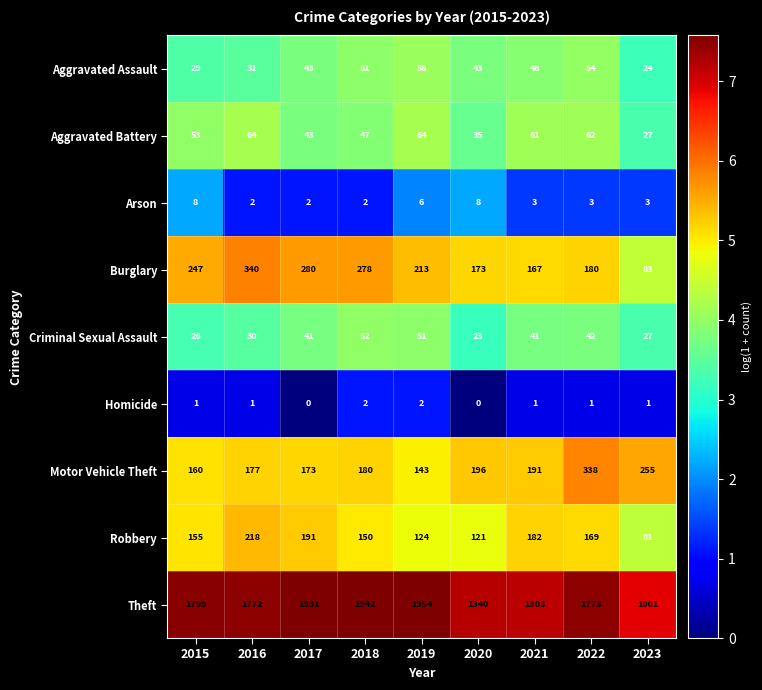

What is the greatest value displayed?

1954